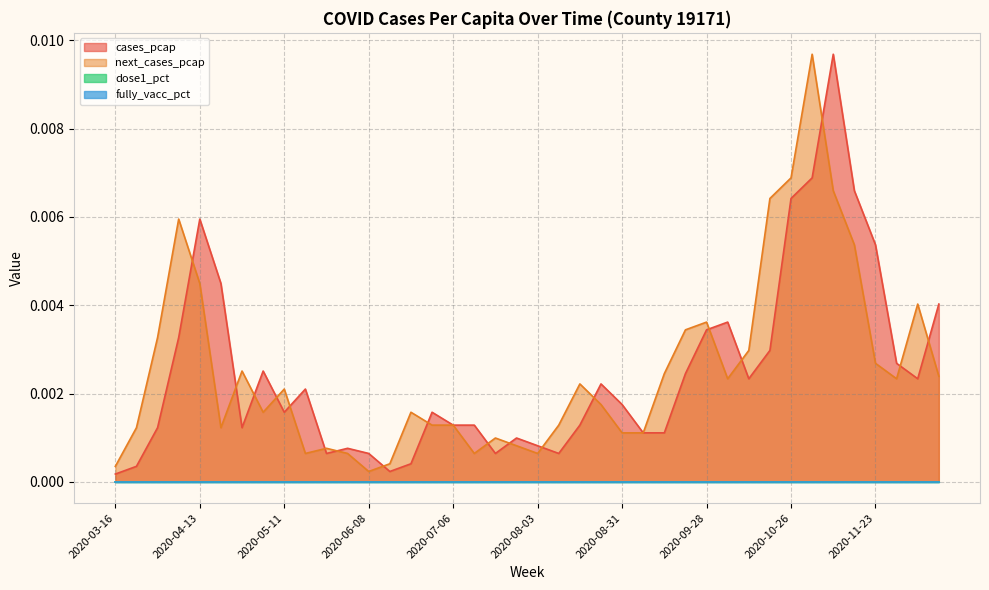

What is the label of the 24th point from the right?

2020-07-06